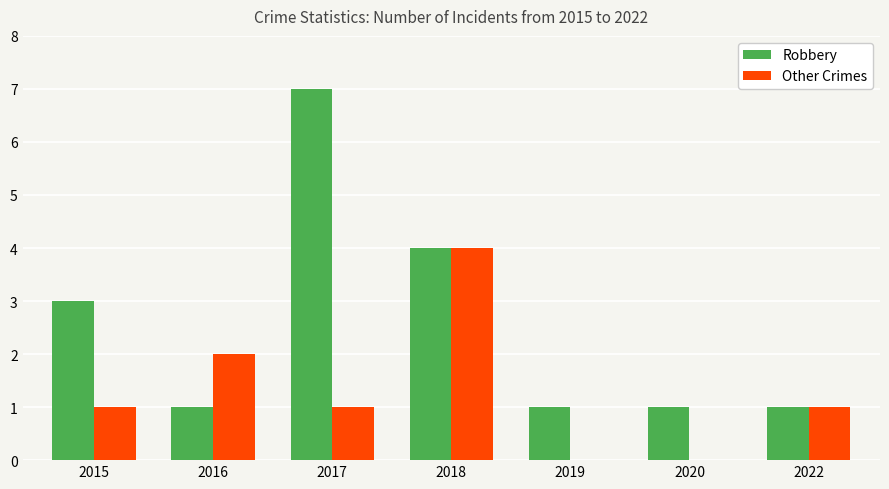

At which label does Robbery reach its peak?

2017